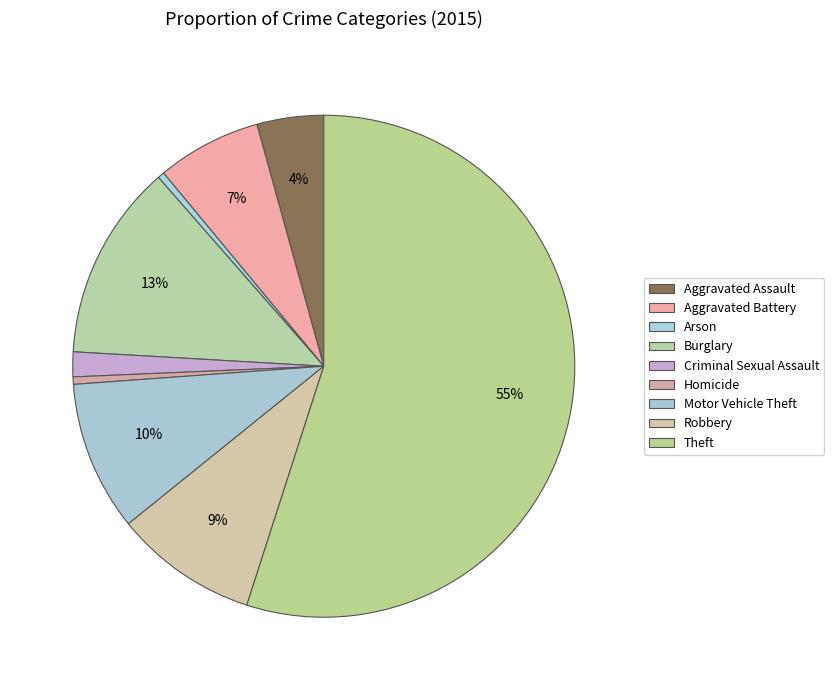

What portion of the pie excludes Aggravated Battery?

93.3%